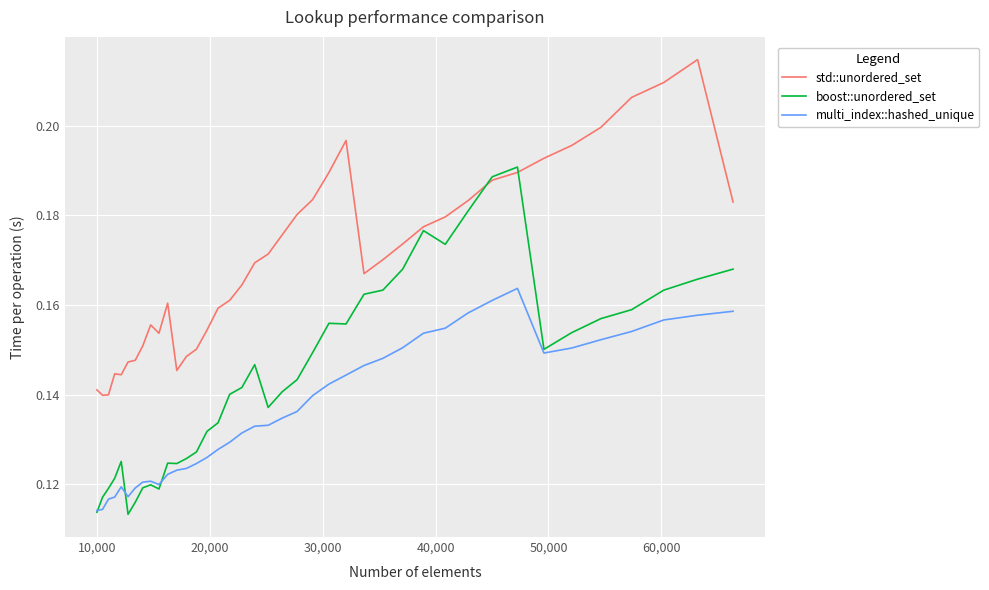

How many lines are shown in the chart?

3